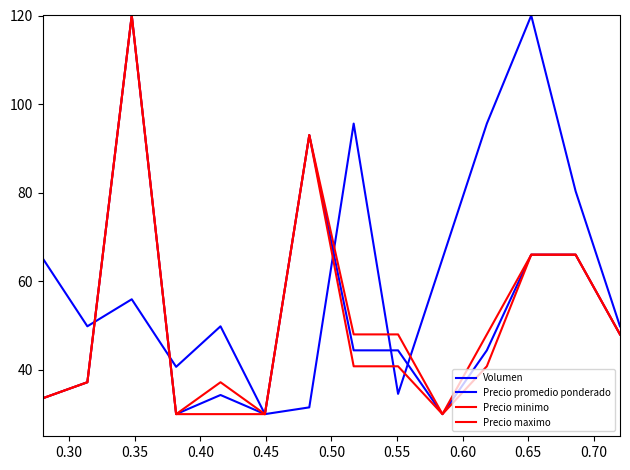

Is this an area chart (filled region under the line)?

No